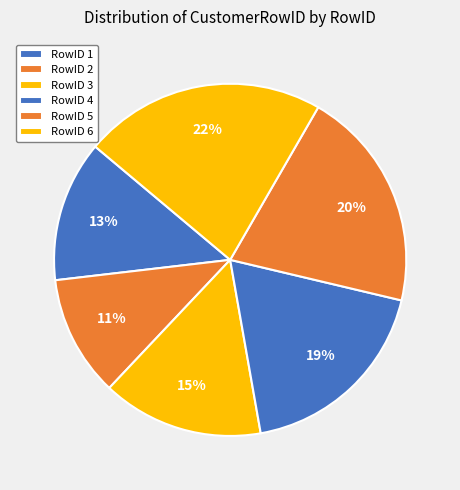

To the nearest percent, what is the average slice percentage?

17%